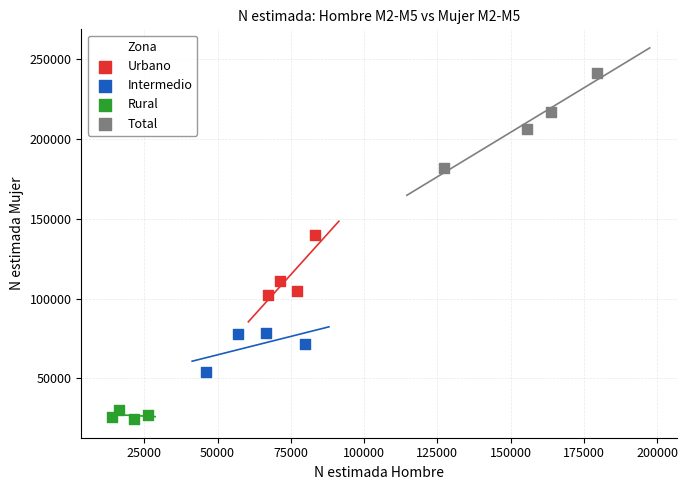

What are all the series names shown in the legend?

Urbano, Intermedio, Rural, Total